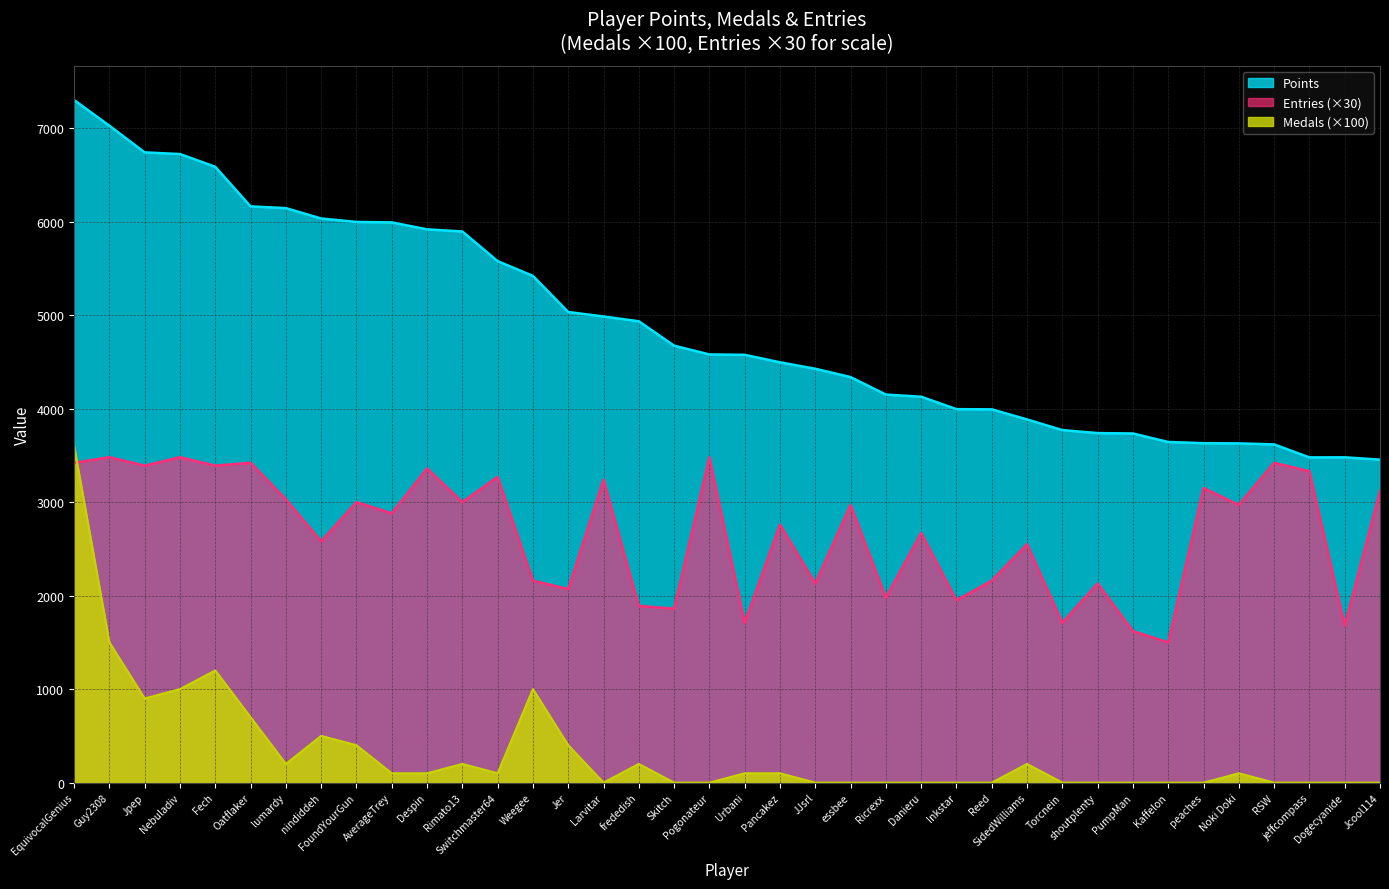

How many lines are shown in the chart?

3